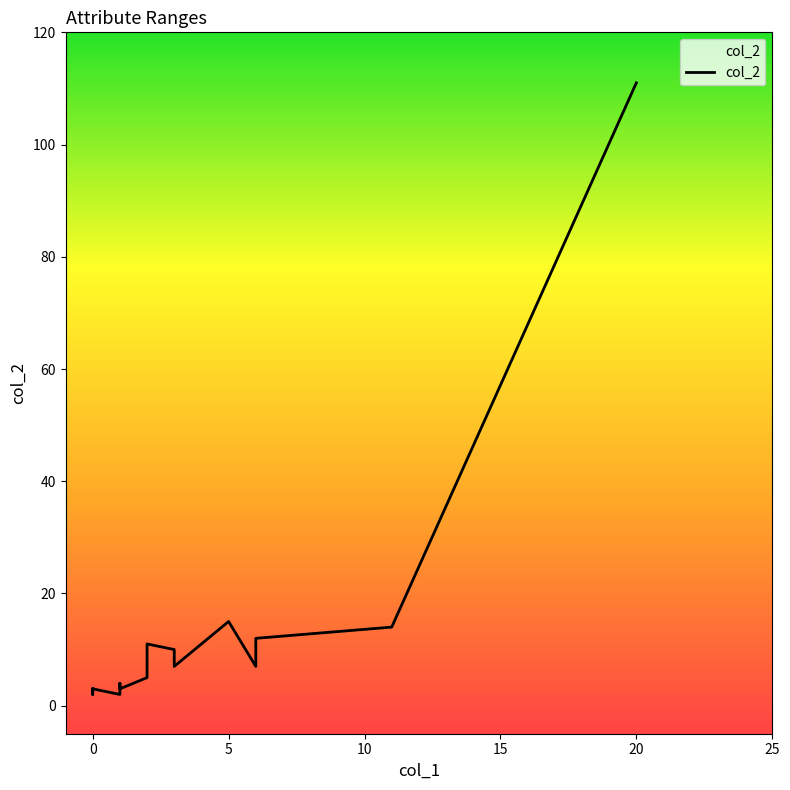

What is the greatest value displayed?

111